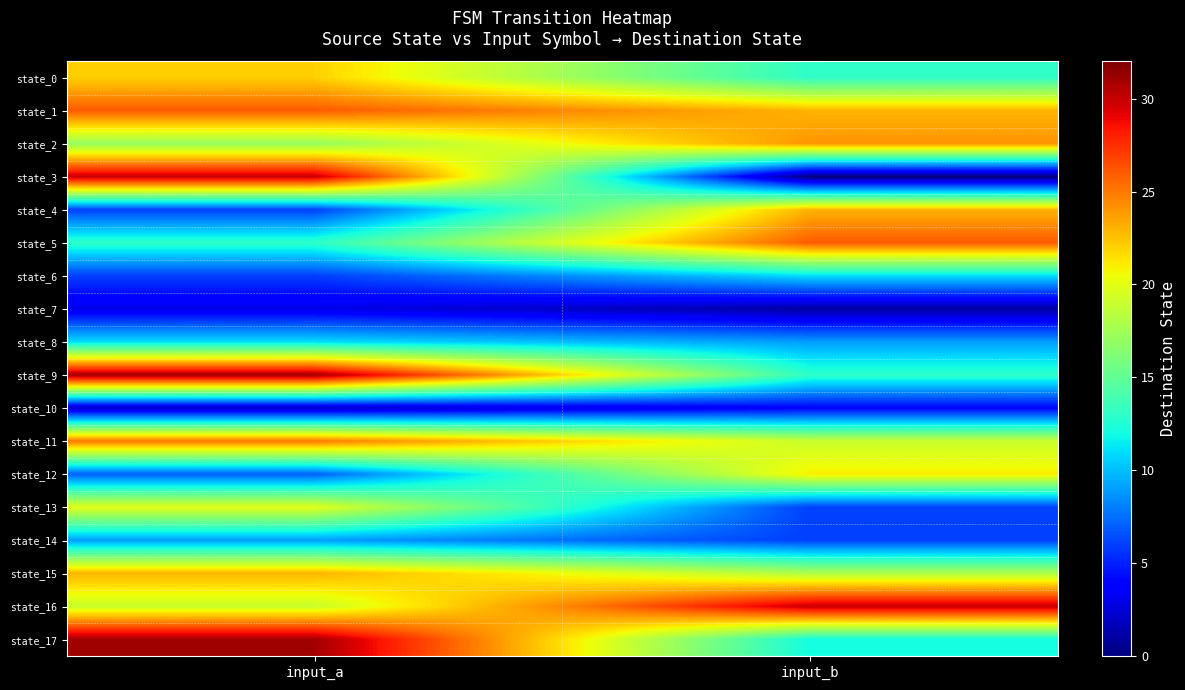

Which series has the widest spread of values?

state_3